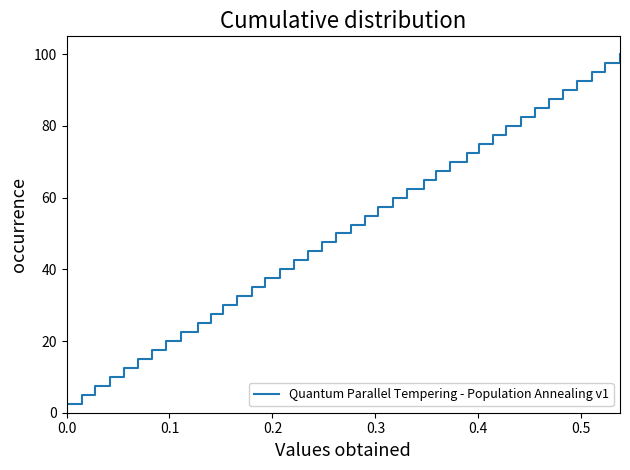

What is the maximum value shown in the chart?

100.0